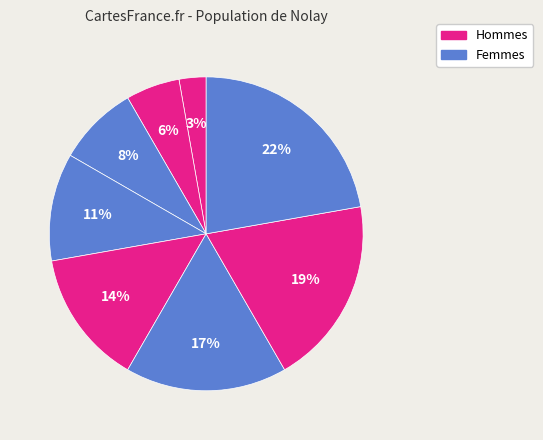

Count the number of slices in the pie.

8